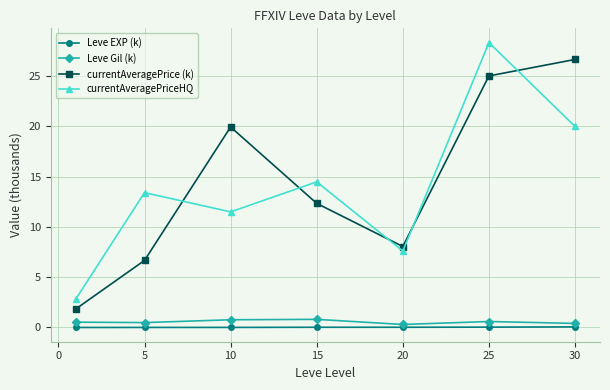

Which series has the widest spread of values?

currentAveragePriceHQ